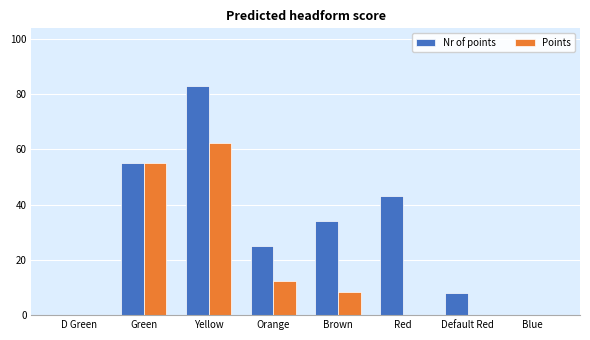

At which category does the chart reach its peak across all series?

Yellow